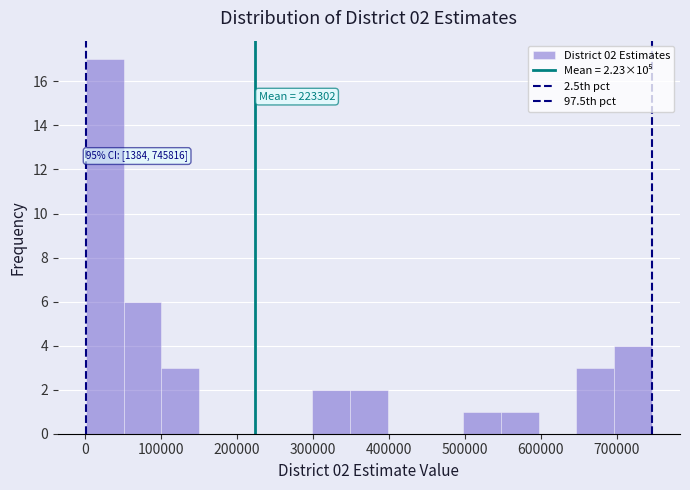

Which range on the x-axis has the tallest bar?

0 to 50000